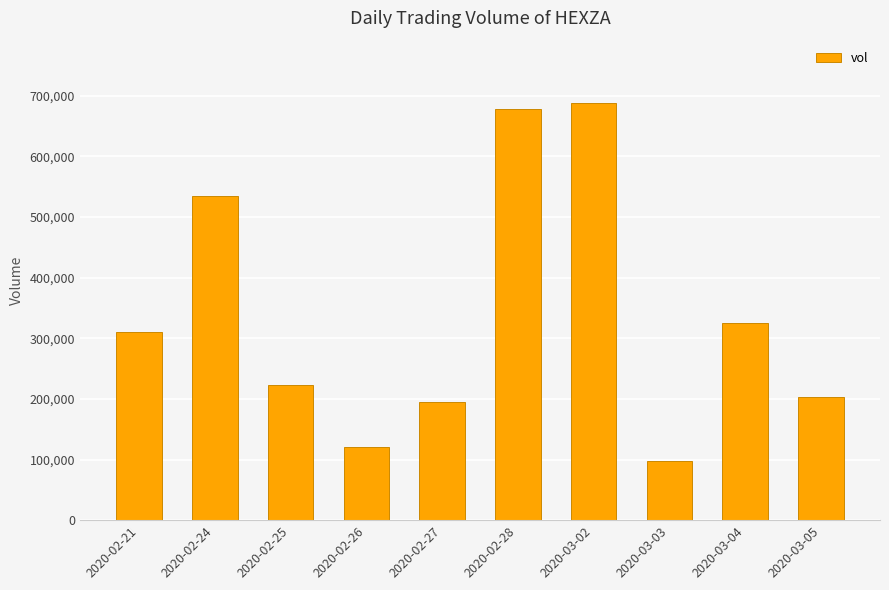

Which has a higher value, 2020-02-28 or 2020-02-21?

2020-02-28